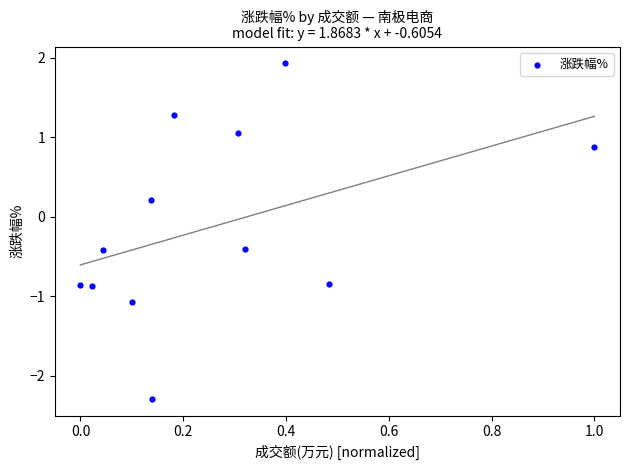

What is the range of X values (max minus min)?

1.0